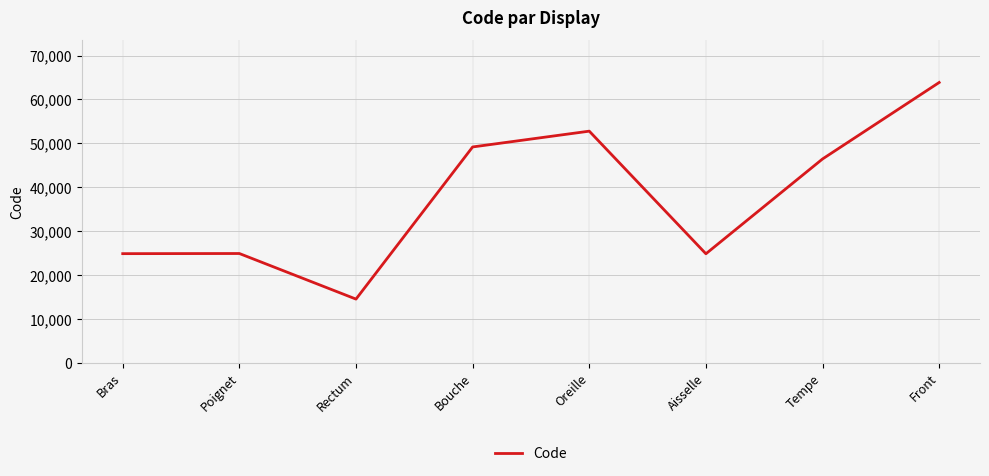

At which category does the chart reach its minimum across all series?

Rectum